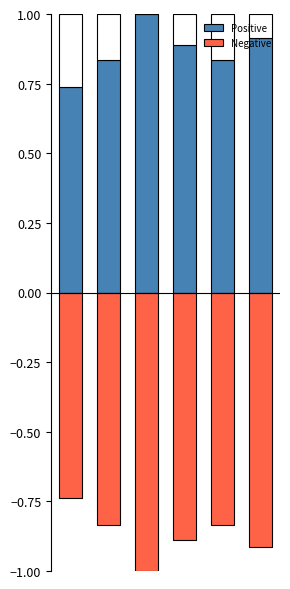

Reading left to right, list all the values displayed in this chart.

Positive: 0=0.7	1=0.8	2=1.0	3=0.9	4=0.8	5=0.9
Negative: 0=-0.7	1=-0.8	2=-1.0	3=-0.9	4=-0.8	5=-0.9